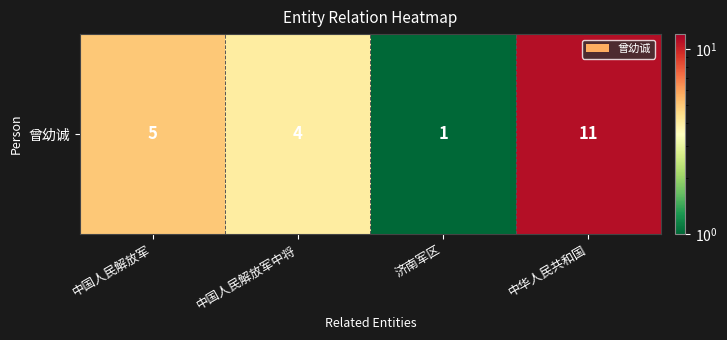

What is the average value?

5